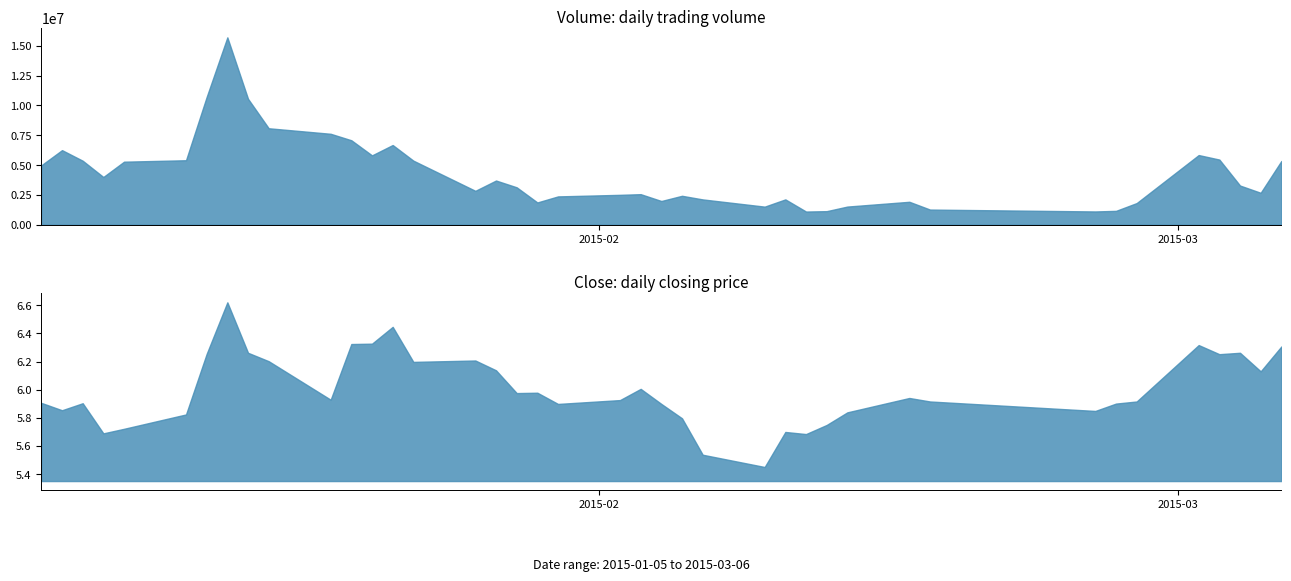

What is the difference between the second highest and second lowest values in the volume series?

9618101.0